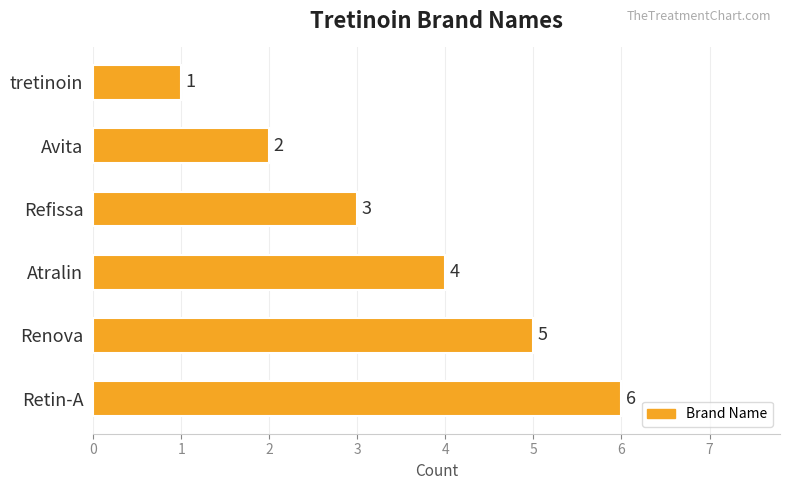

What is the difference between the maximum and minimum values?

5